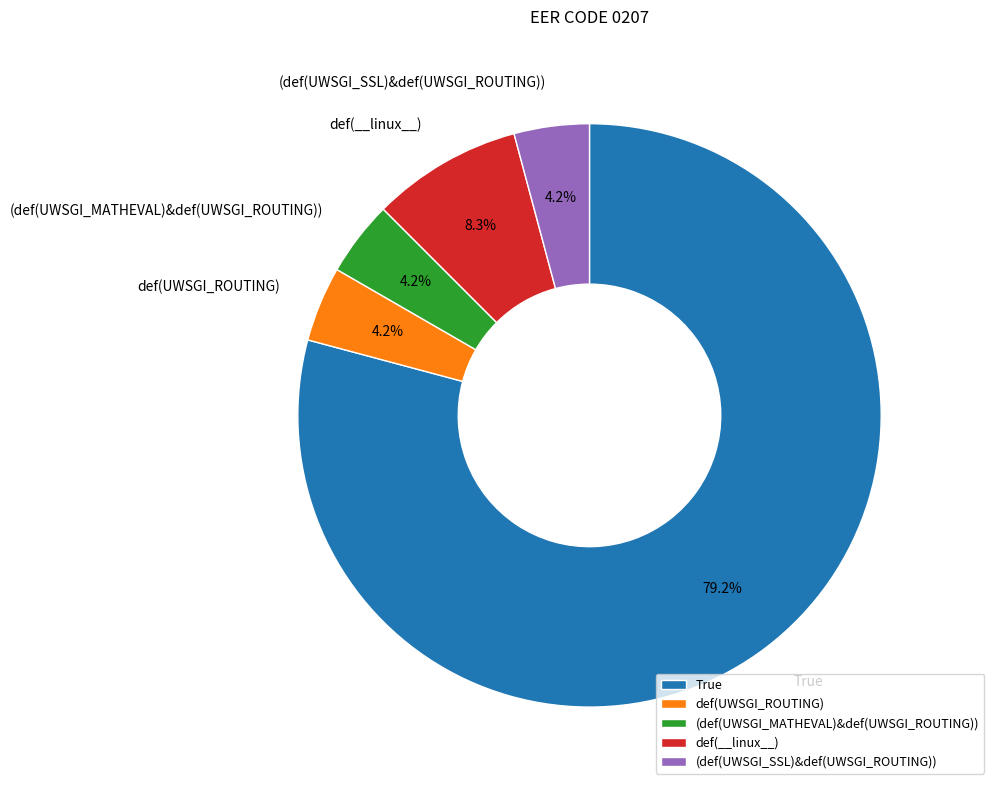

Approximately how many times larger is the value at def(__linux__) compared to (def(UWSGI_SSL)&def(UWSGI_ROUTING))?

2.0